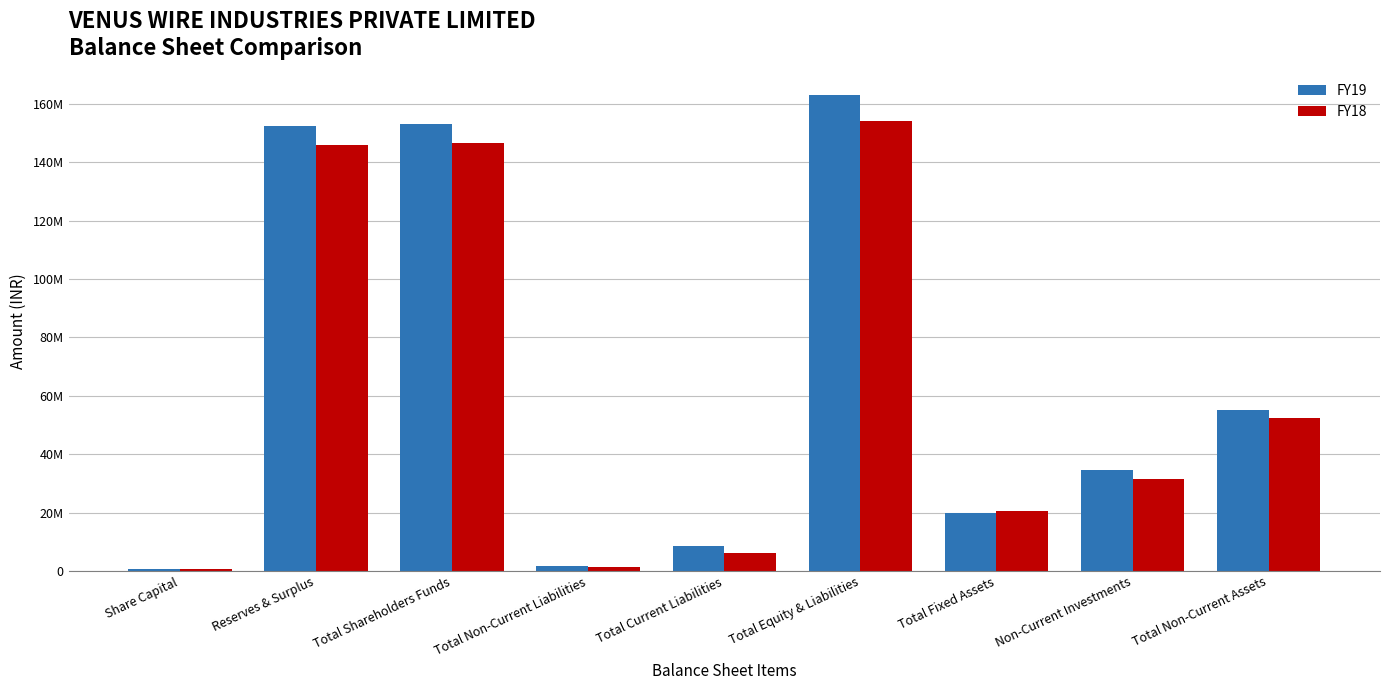

What is the difference between the second highest and second lowest values in the FY19 series?

1515277474